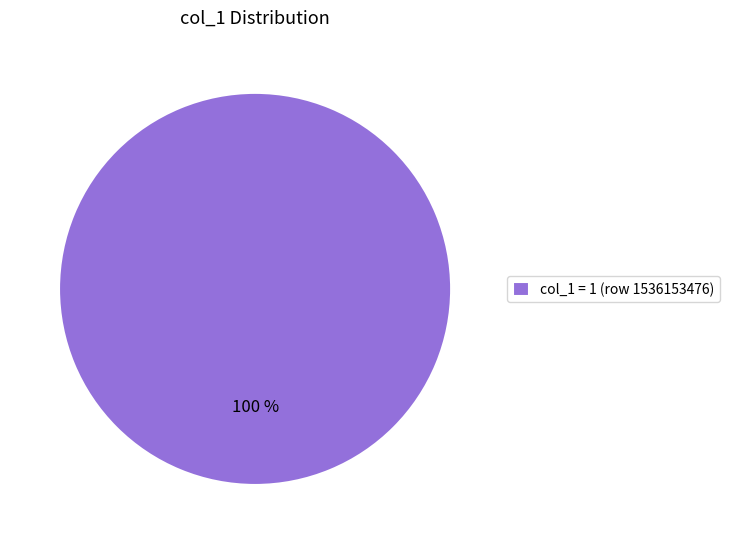

Rank the categories by value from lowest to highest.

col_1 = 1 (row 1536153476)